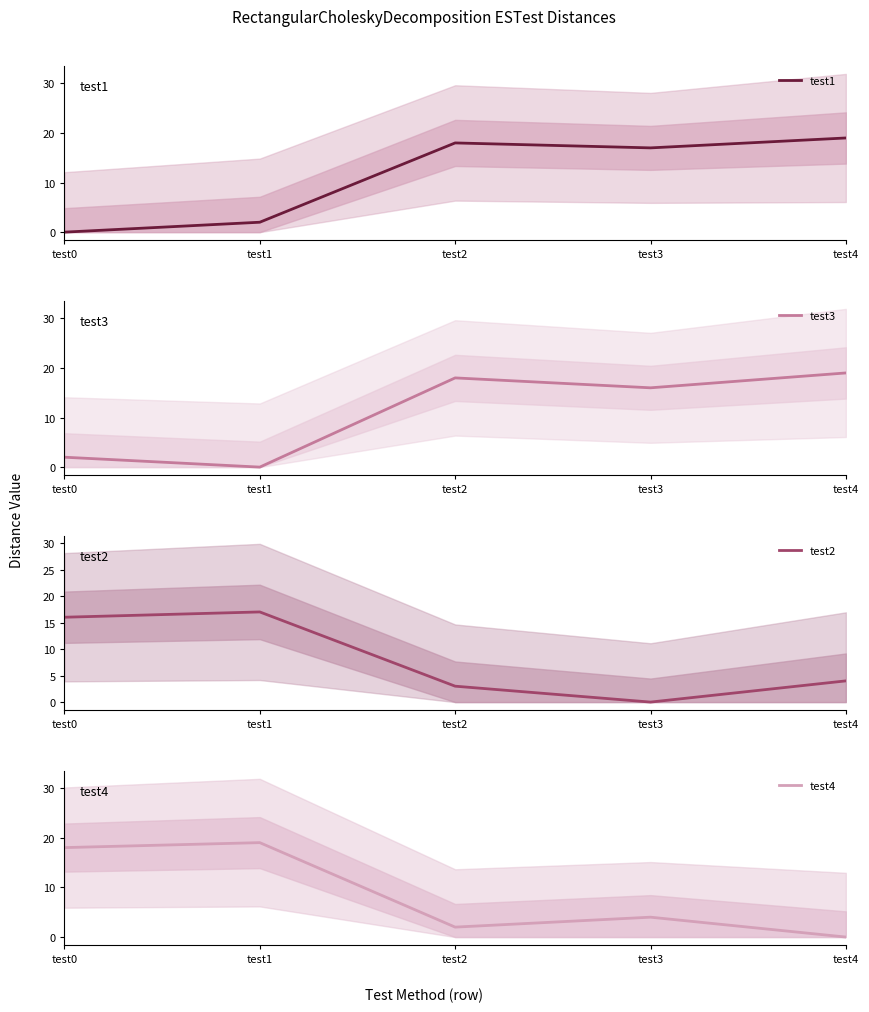

Reading left to right, extract all data points from this chart.

test1: 0	2	18	17	19
test3: 2	0	18	16	19
test2: 16	17	3	0	4
test4: 18	19	2	4	0